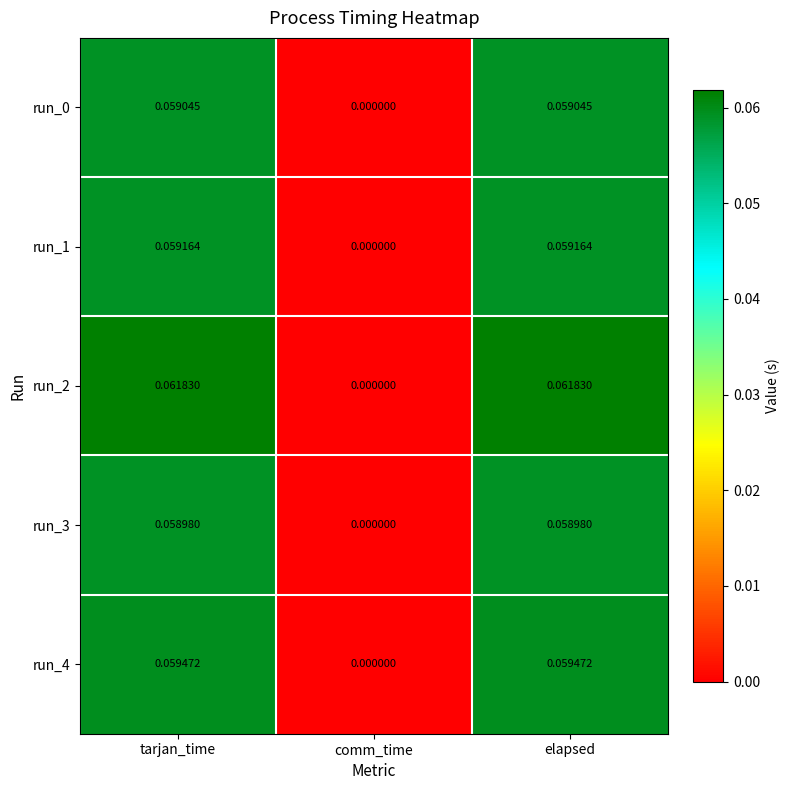

At which label is run_4 closest to 0?

comm_time